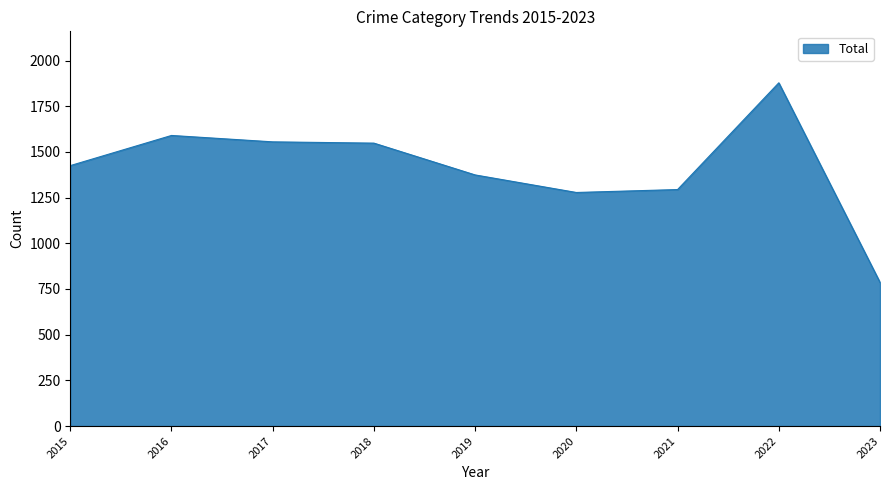

Which category has the lowest value across all series?

2023